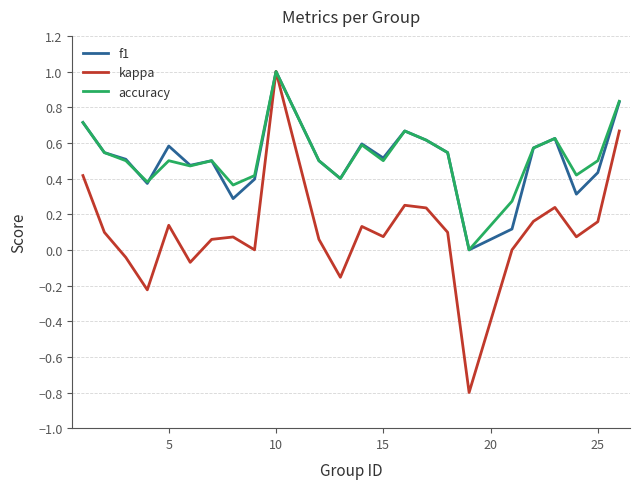

What is the maximum value shown in the chart?

1.0